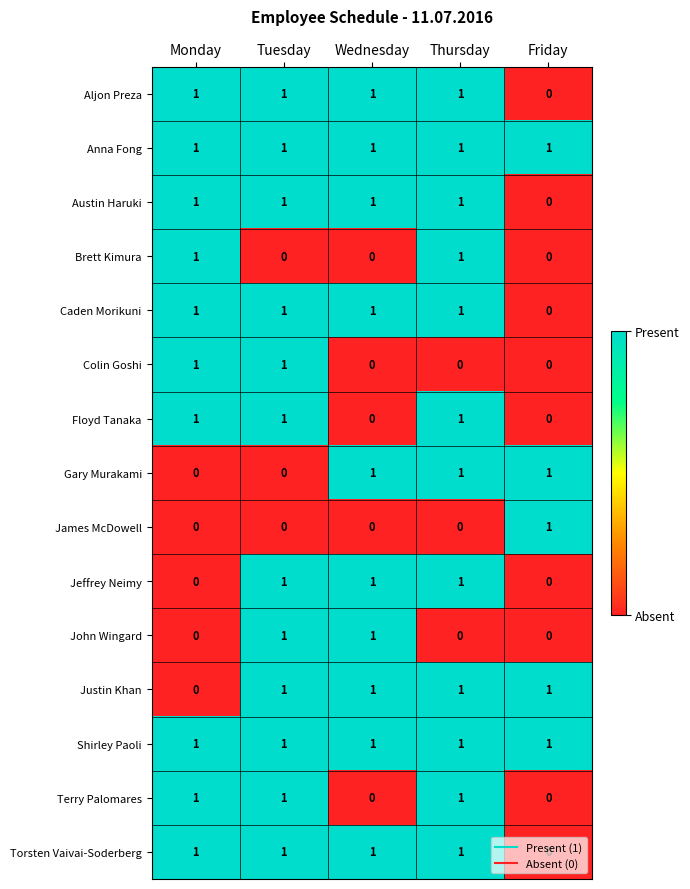

At how many categories does at least one series exceed 0?

5